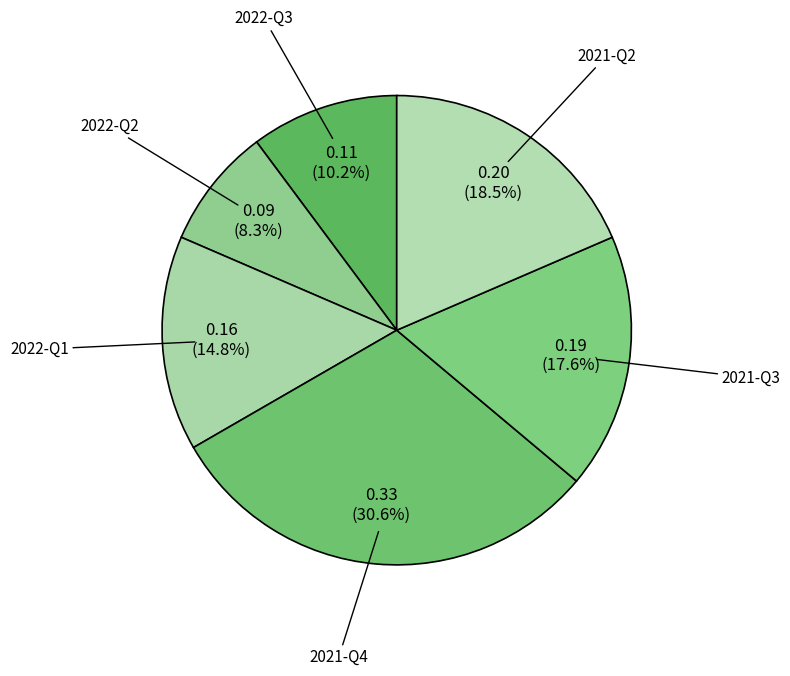

Does 2022-Q2 account for over 50% of the chart?

No